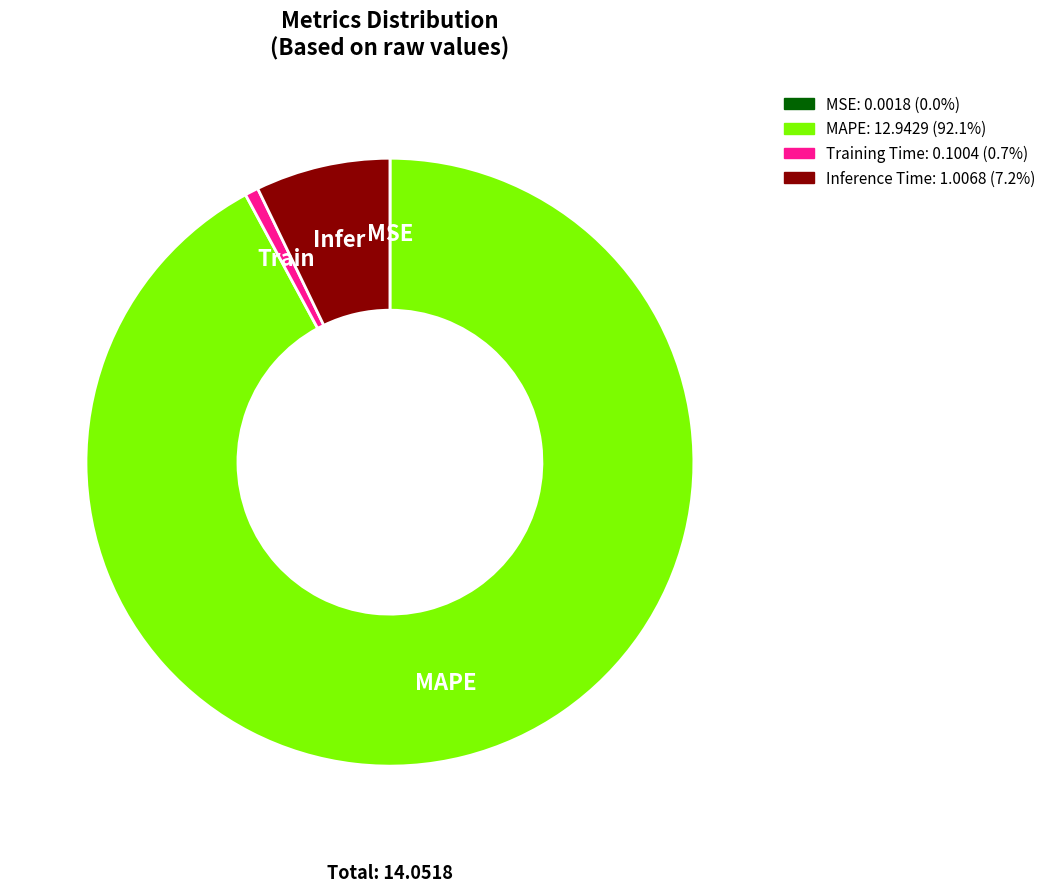

Does any single category account for the majority?

Yes